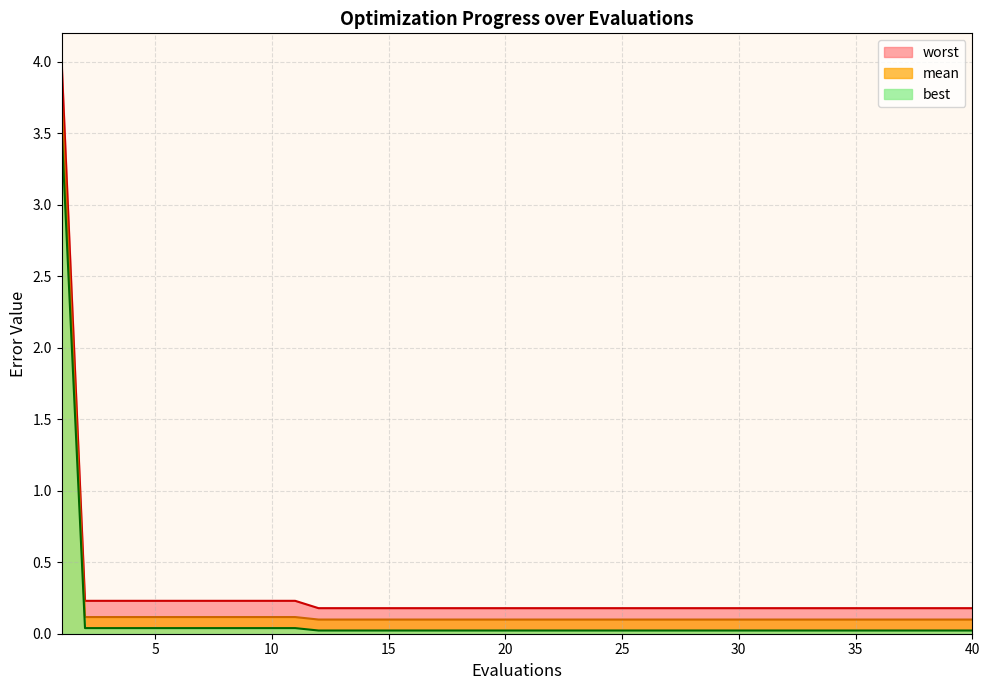

The value of mean at 32 is 0.2. True or false?

False